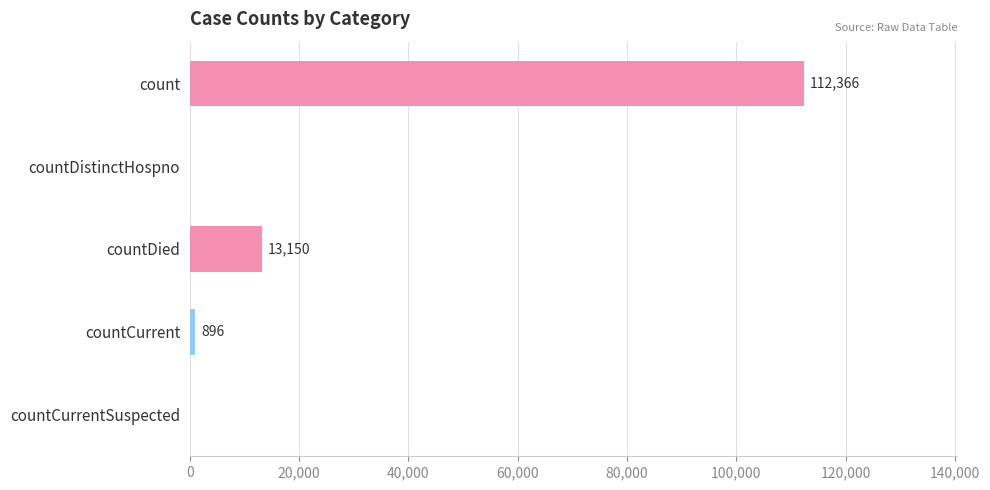

The value at countDistinctHospno is 44974. True or false?

False